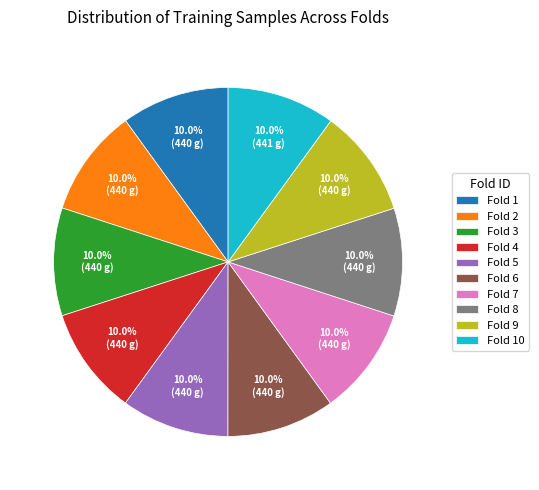

Combined, what portion of the pie is Fold 1 and Fold 7?

20.0%